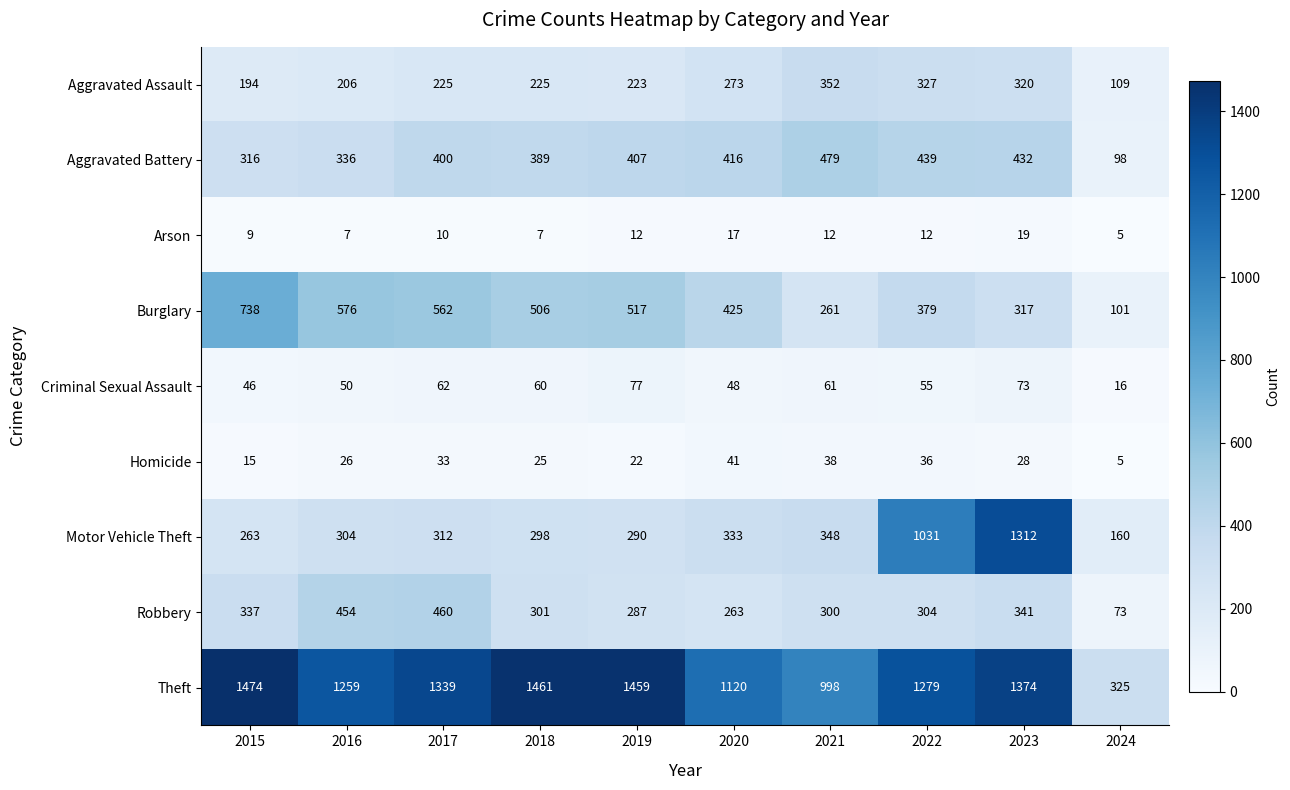

The value of Homicide at 2015 is 8. True or false?

False